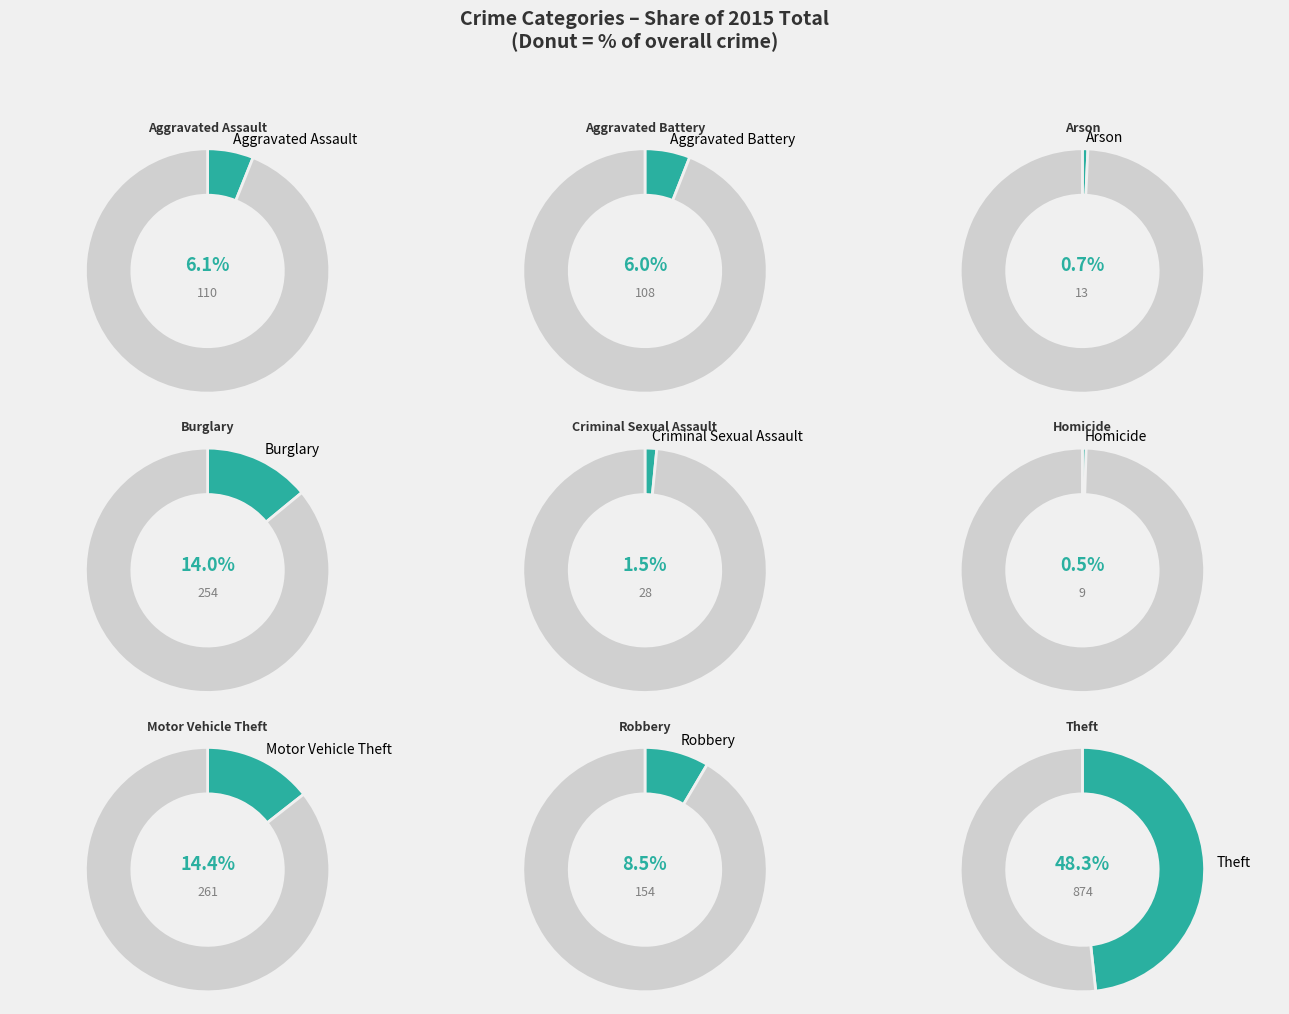

To the nearest percent, what portion does Theft represent?

48%